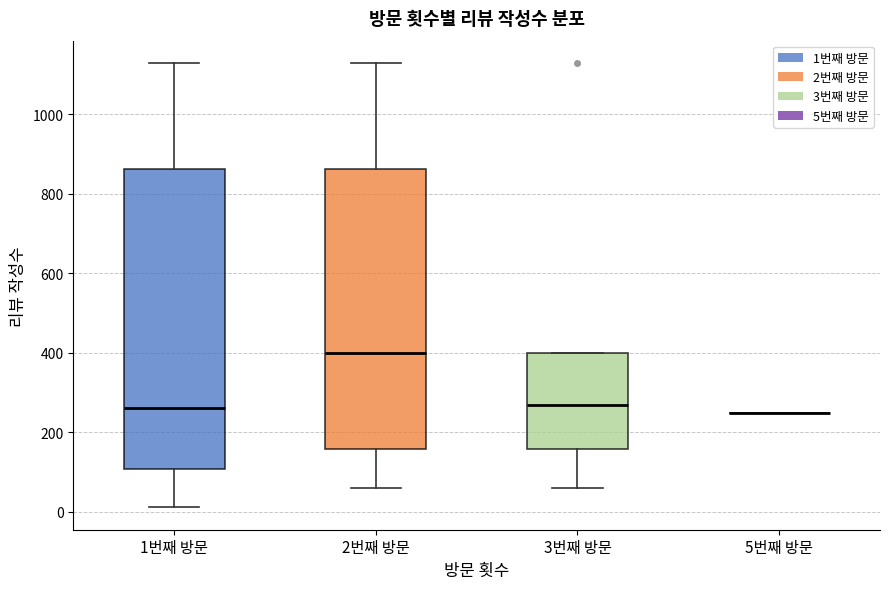

Reading left to right, read every box against the y-axis: the position of its median line, the range the box covers, and the ends of its whiskers. The values are not printed on the chart, so give them approximately, as read against the axis.

1번째 방문: median 260, box 100 to 860, whiskers 20 to 1120
2번째 방문: median 400, box 160 to 860, whiskers 60 to 1120
3번째 방문: median 260, box 160 to 400, whiskers 60 to 400
5번째 방문: box collapsed to a line at 240, whiskers 240 to 240